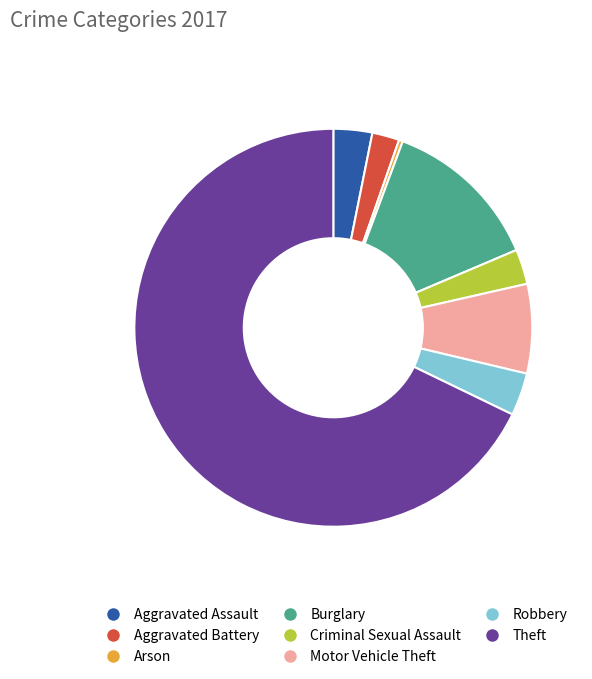

Count the number of slices in the pie.

8